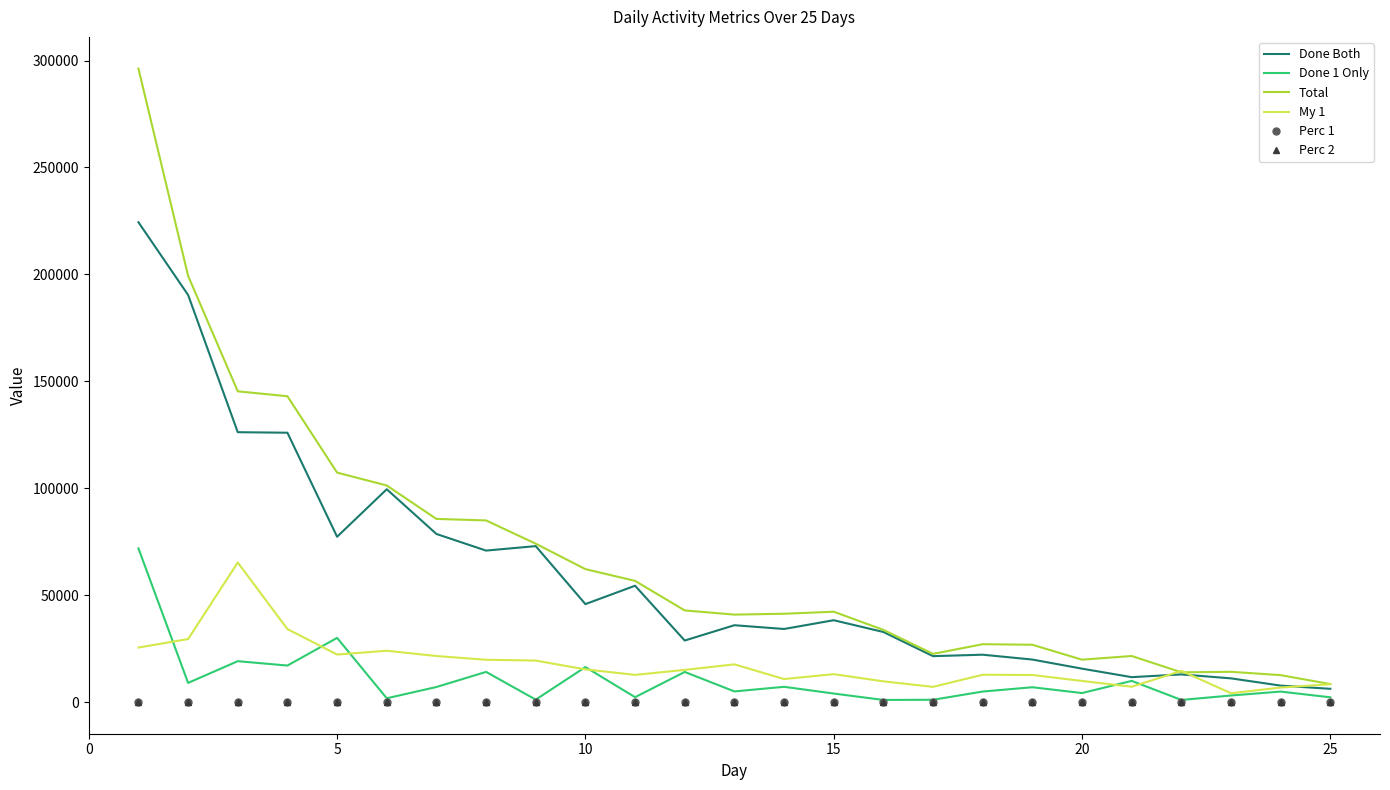

Which series has the largest range (max minus min)?

Total